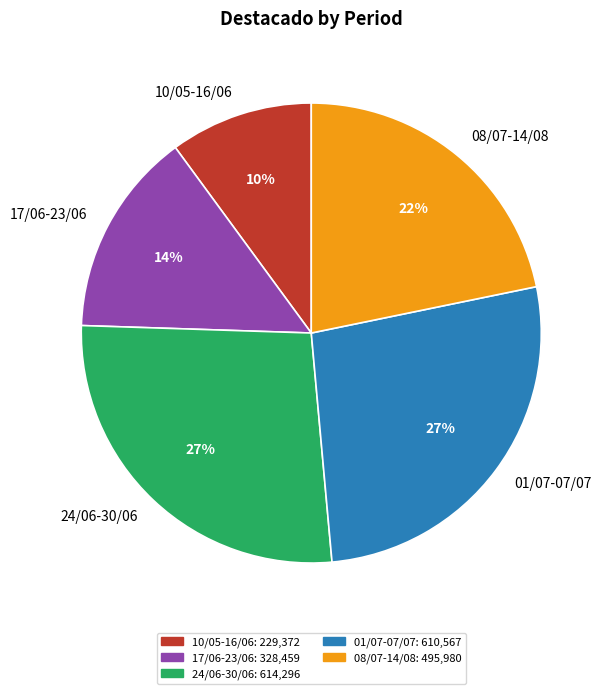

Does any single category account for the majority?

No